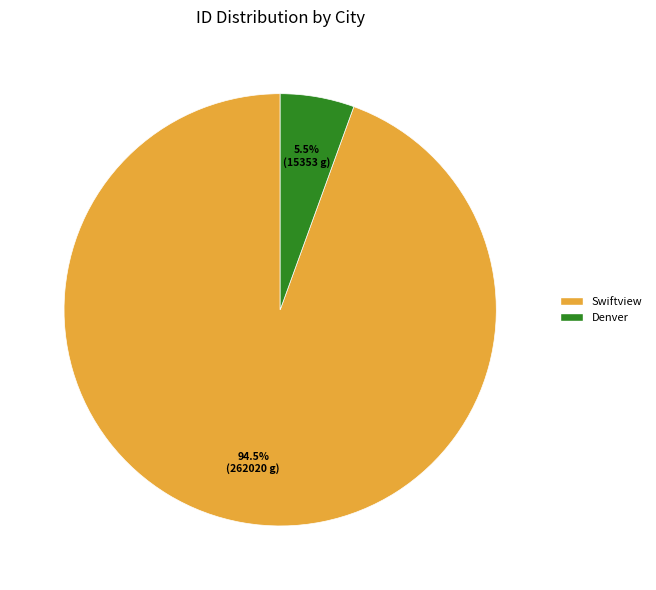

Which category has the biggest portion of the pie?

Swiftview